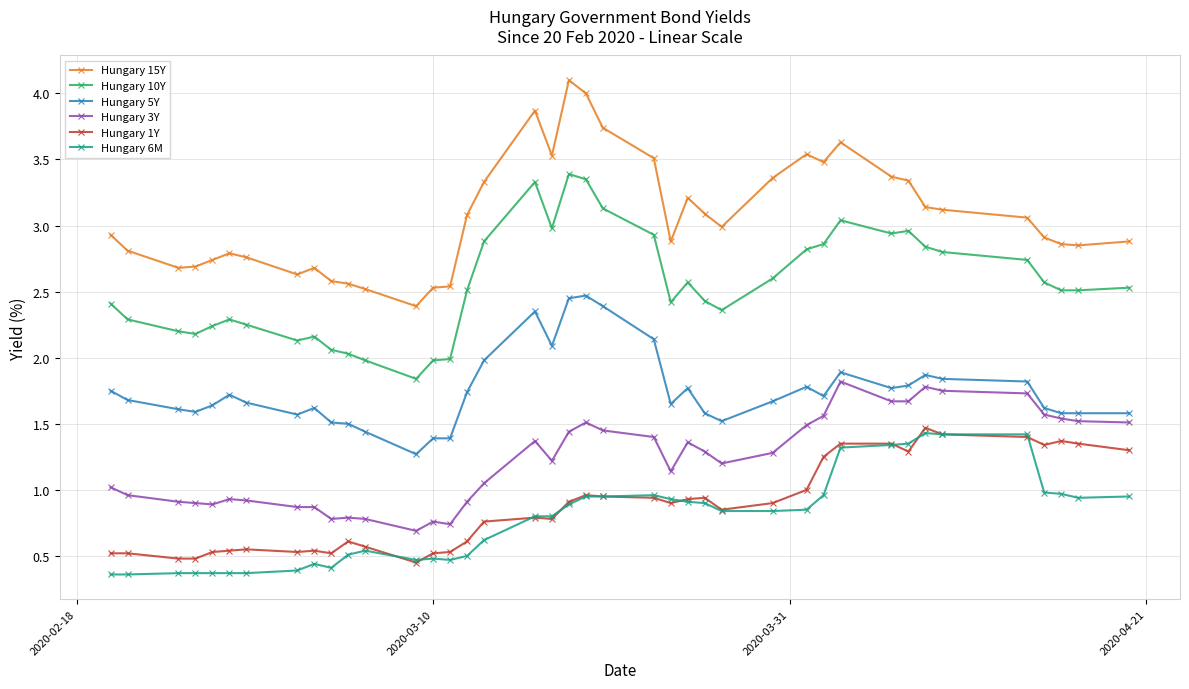

Which series has the largest total across all categories?

Hungary 15Y